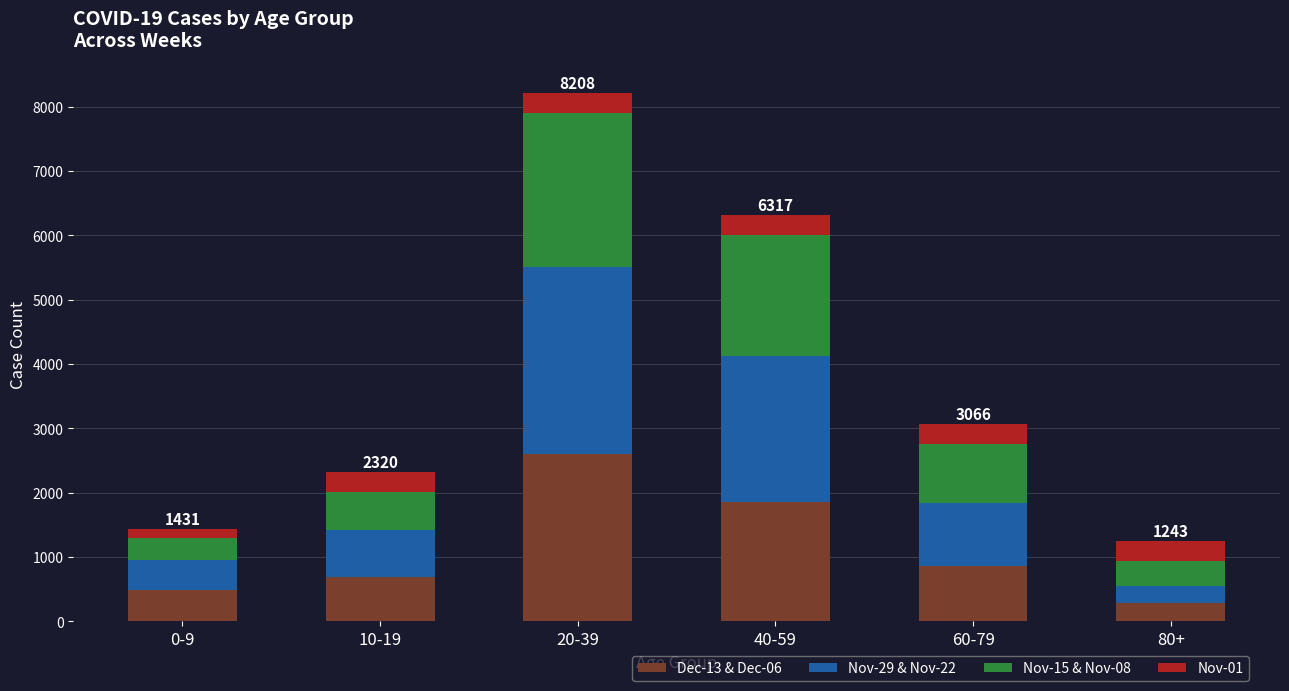

Which category has the highest value in the Dec-13 & Dec-06 series?

20-39